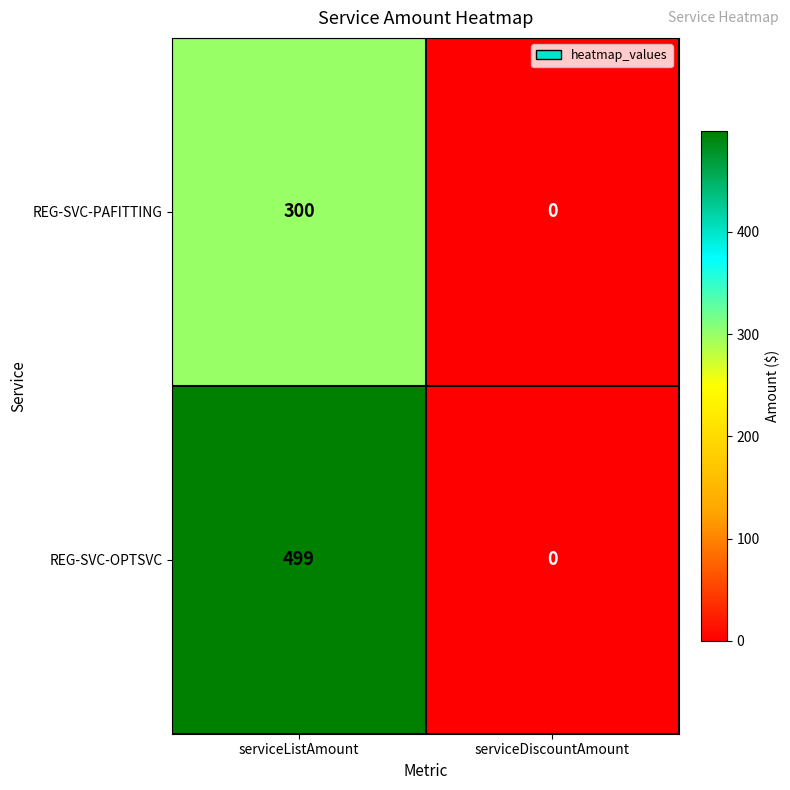

What is the difference between the REG-SVC-PAFITTING values at serviceDiscountAmount and serviceListAmount?

300